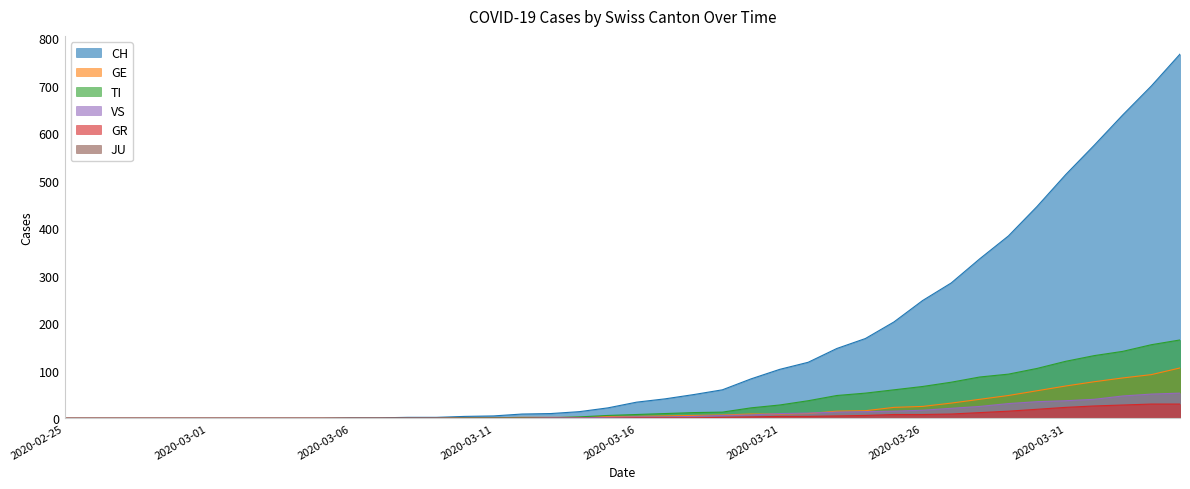

Which series has the largest total across all categories?

CH